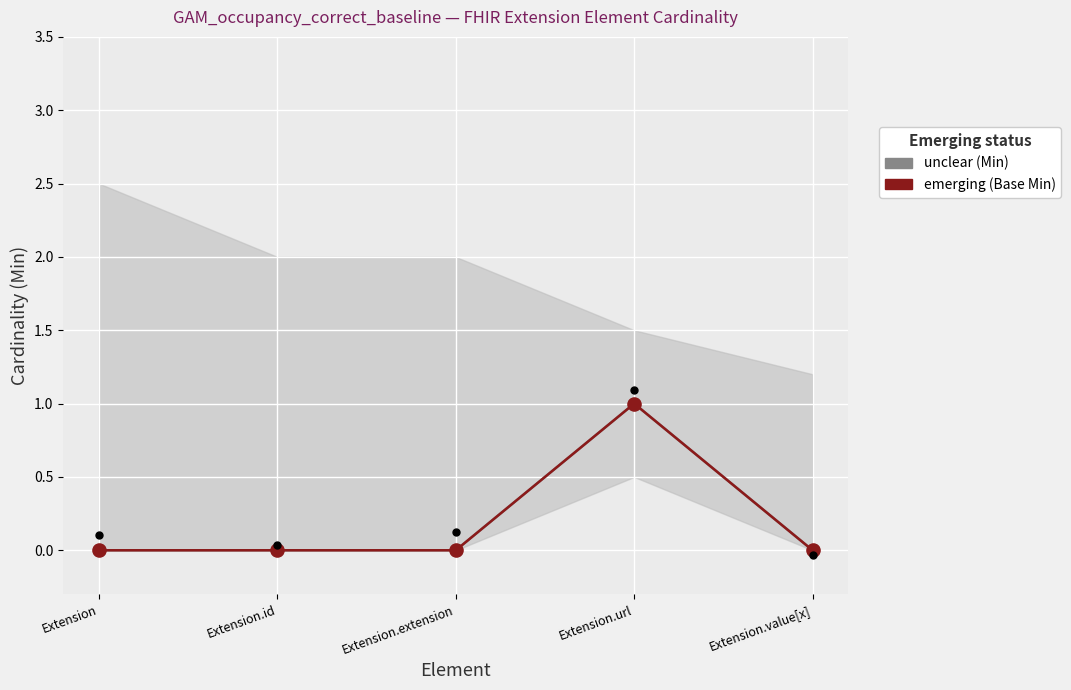

Which series contains the lowest Y value?

unclear (Min)